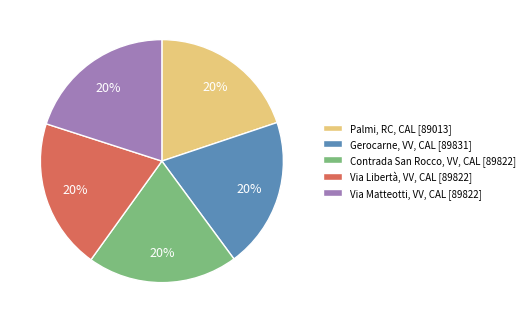

Is the sum of Via Matteotti, VV, CAL [89822] and Gerocarne, VV, CAL [89831] greater than half?

No